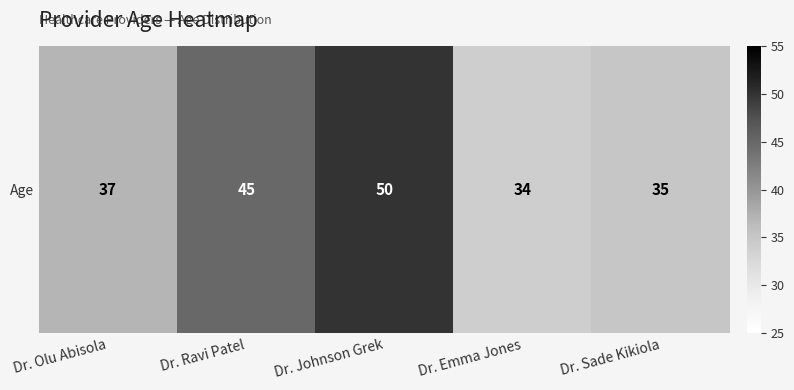

List the labels in order of value, smallest first.

Dr. Emma Jones, Dr. Sade Kikiola, Dr. Olu Abisola, Dr. Ravi Patel, Dr. Johnson Grek